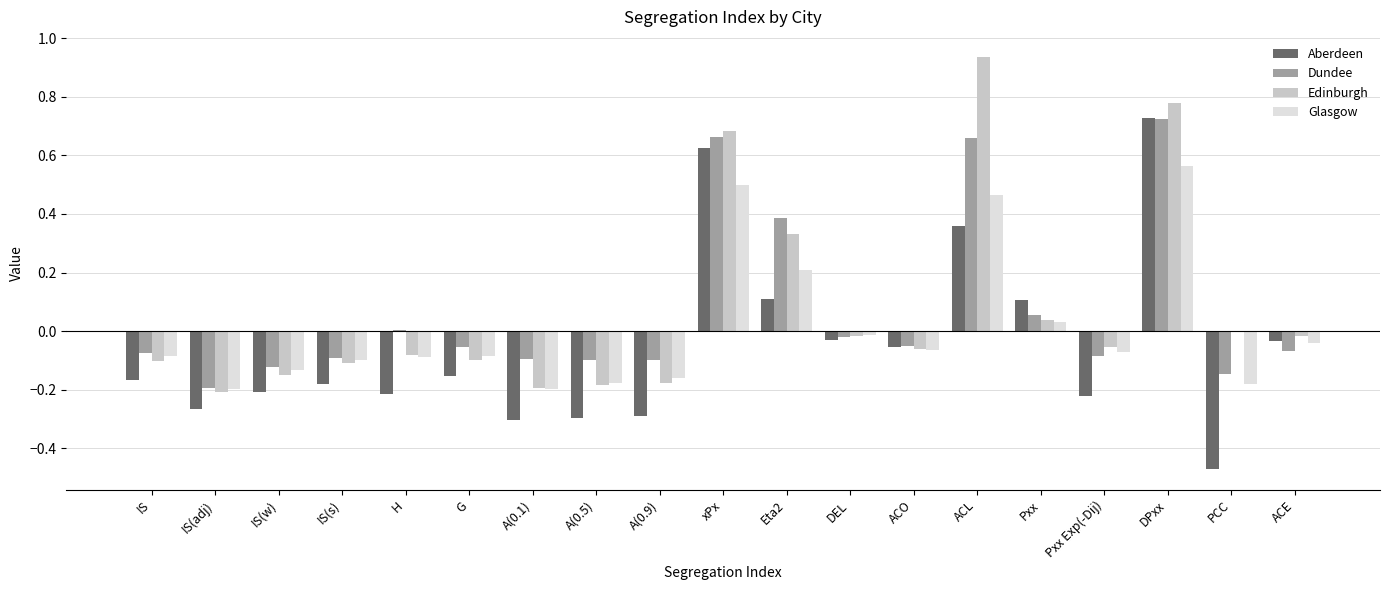

Between H and PCC, which series saw the biggest shift?

Aberdeen